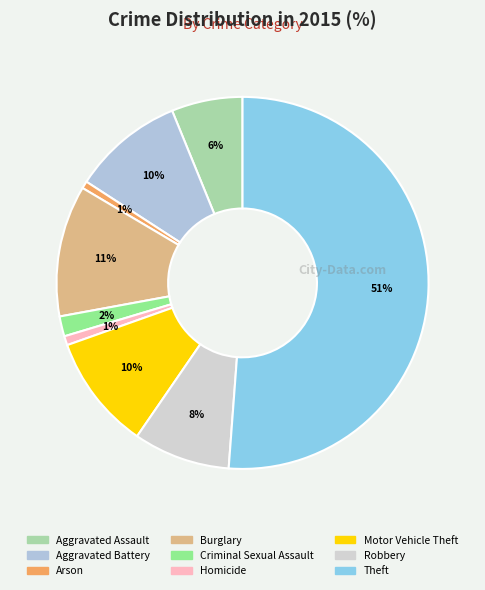

How many slices are in this pie chart?

9